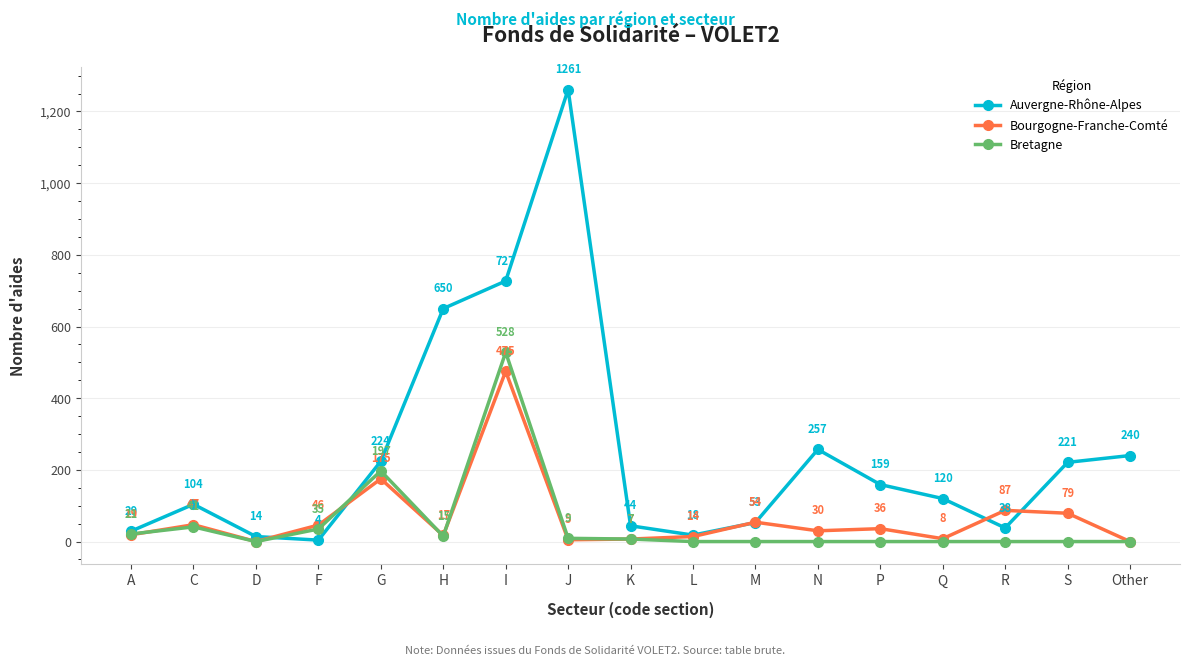

How many distinct data groups are displayed?

3